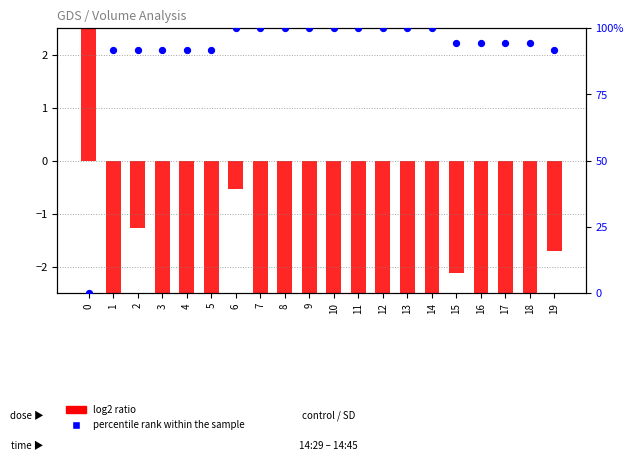

At how many categories does at least one series exceed 76?

19